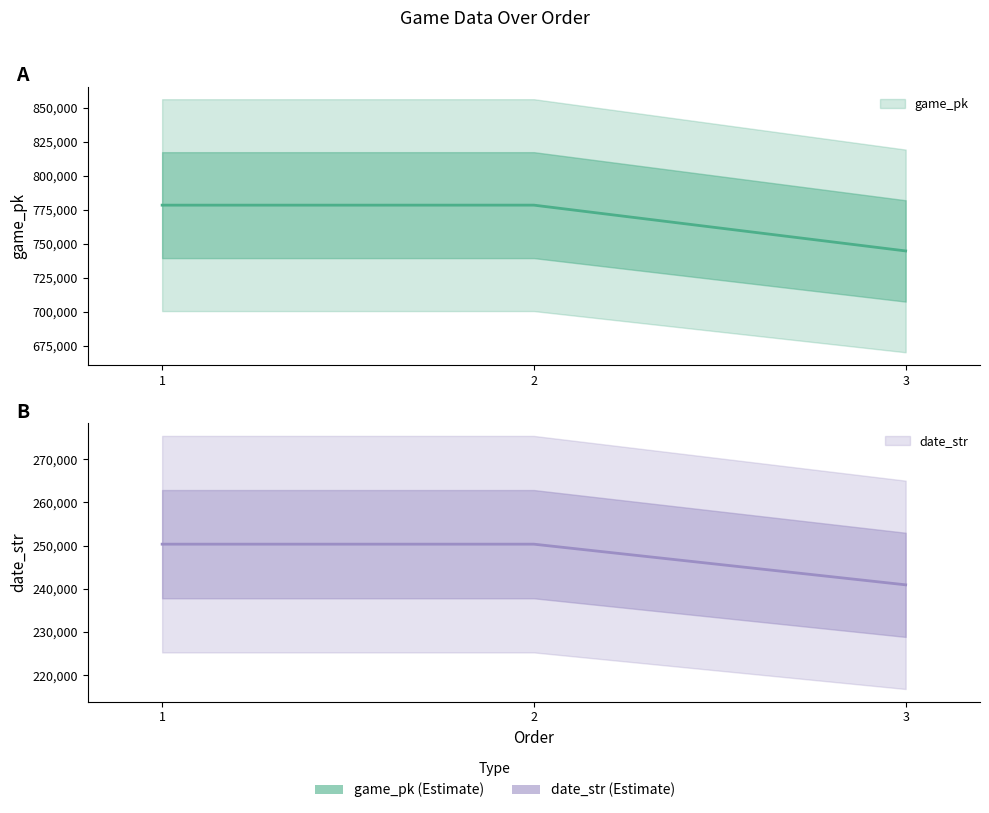

What is the difference between the maximum and minimum values in the game_pk series?

33654